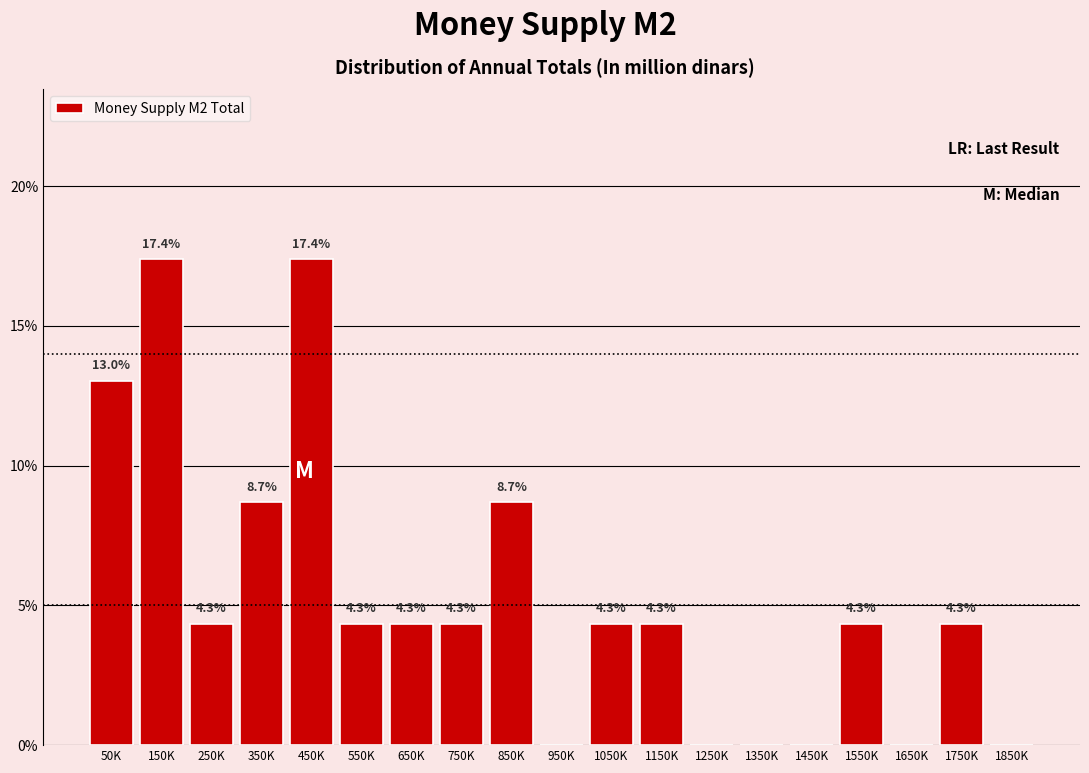

Reading right to left, list all the values displayed in this chart.

1850K=0.0	1750K=4.3	1650K=0.0	1550K=4.3	1450K=0.0	1350K=0.0	1250K=0.0	1150K=4.3	1050K=4.3	950K=0.0	850K=8.7	750K=4.3	650K=4.3	550K=4.3	450K=17.4	350K=8.7	250K=4.3	150K=17.4	50K=13.0